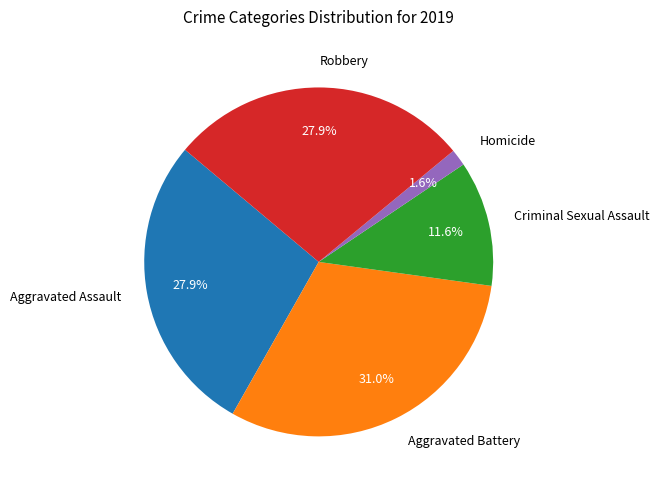

To the nearest percent, what is the difference between the largest and smallest slice percentages?

29%